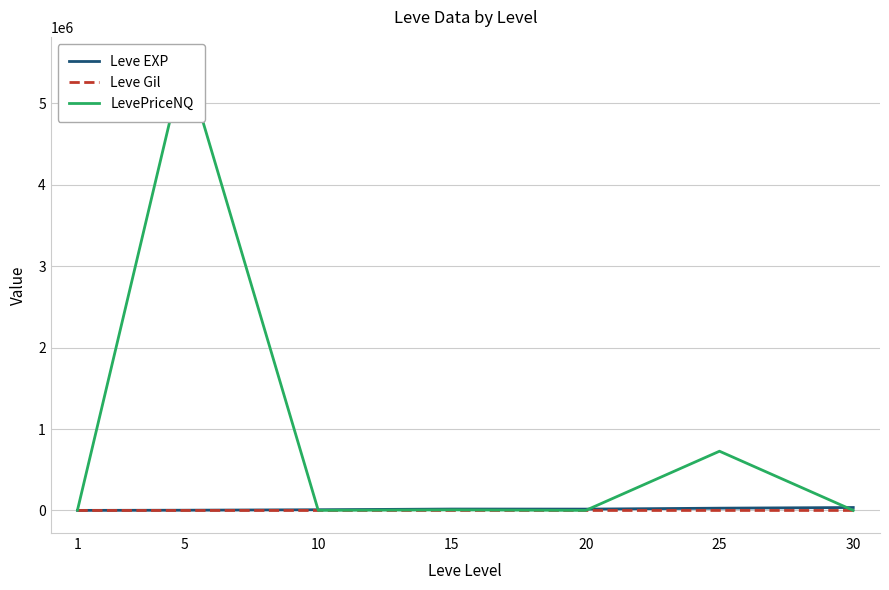

Which label corresponds to the smallest value in the chart?

1